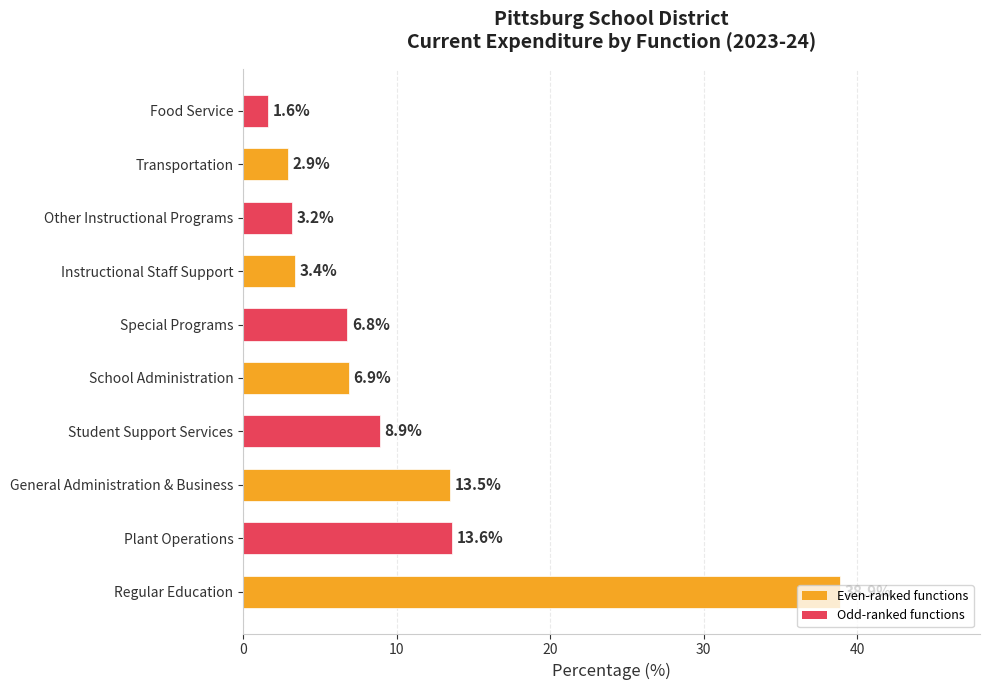

What is the difference between the second highest and minimum values?

12.0